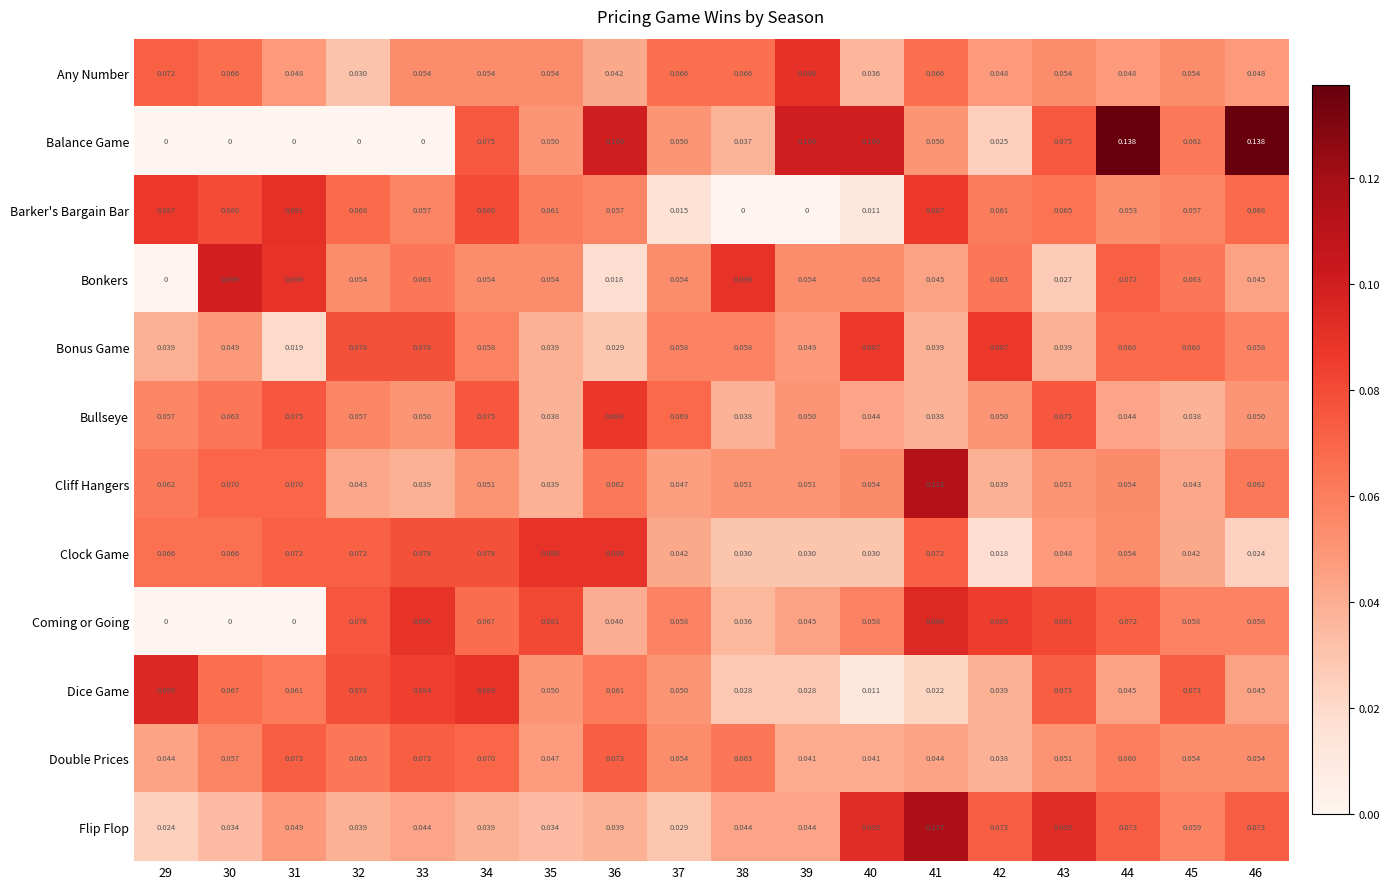

Which series has the largest total across all categories?

Clock Game